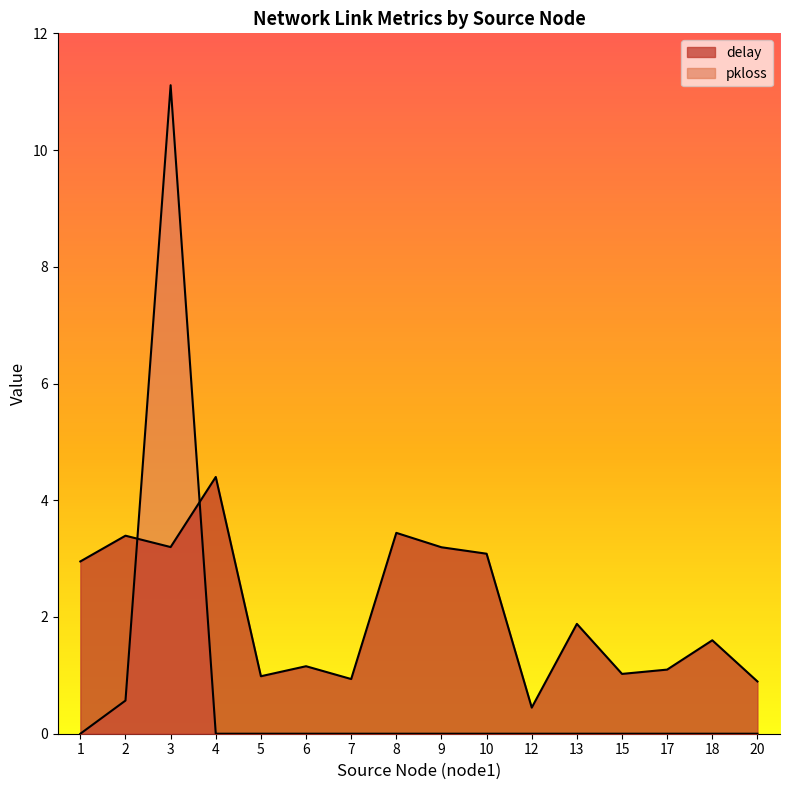

At which category is the sum across all series the highest?

3